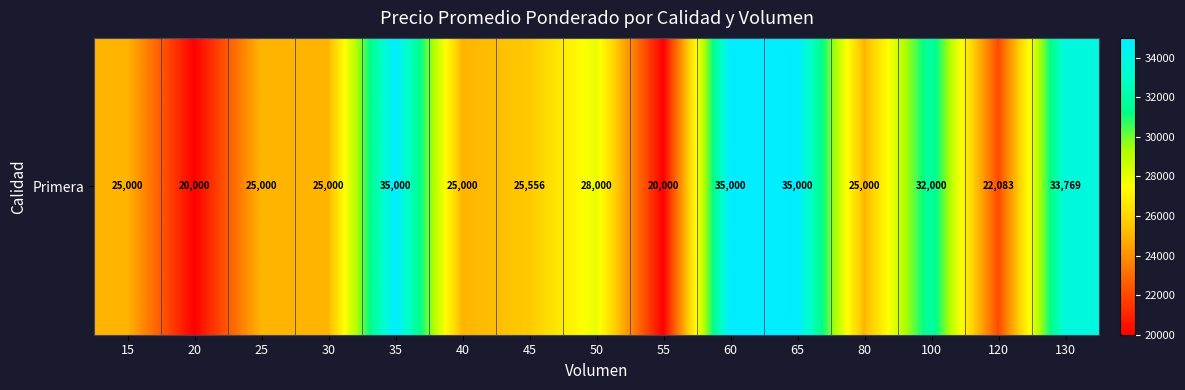

What is the ratio of the value at 20 to the value at 120?

0.9